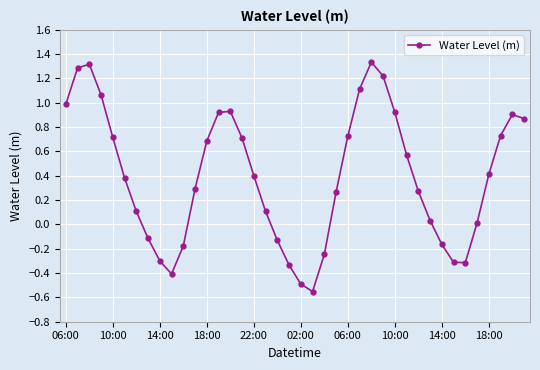

How many points are lower than both their immediate neighbors (excluding endpoints)?

3